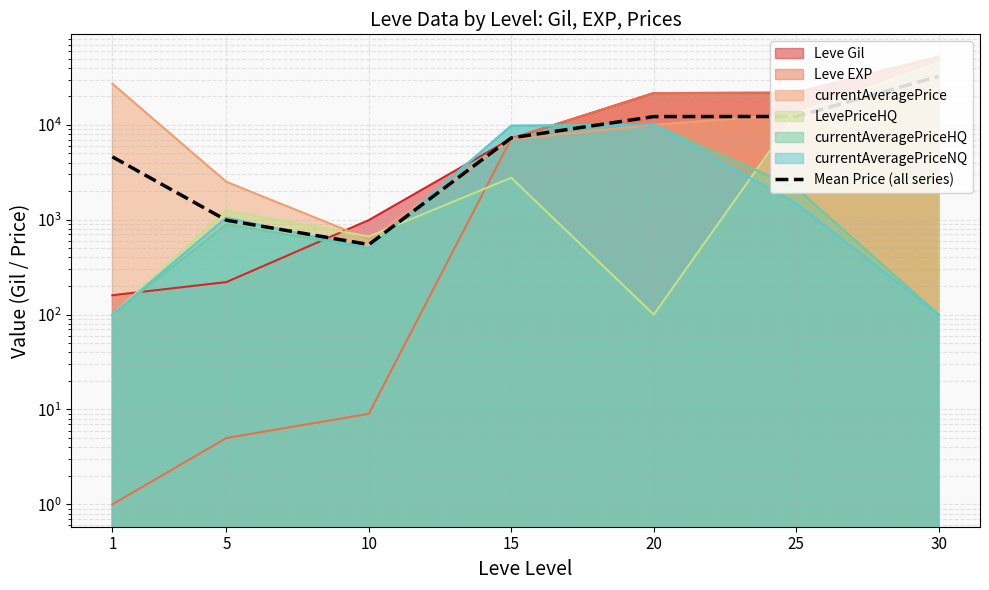

What is the change in value from 10 to 25?

+11691.7